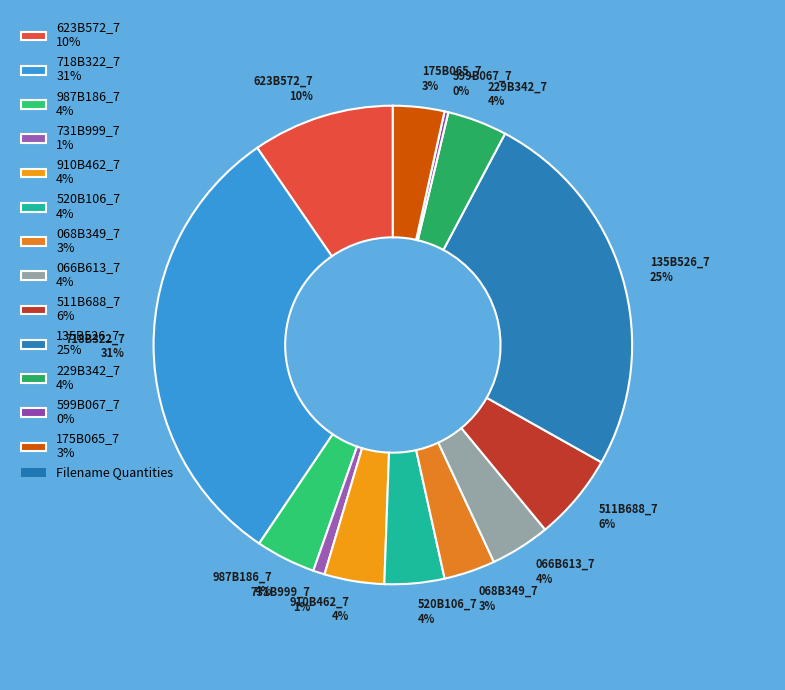

To the nearest percent, what percentage of the pie is 175B065_7?

3%